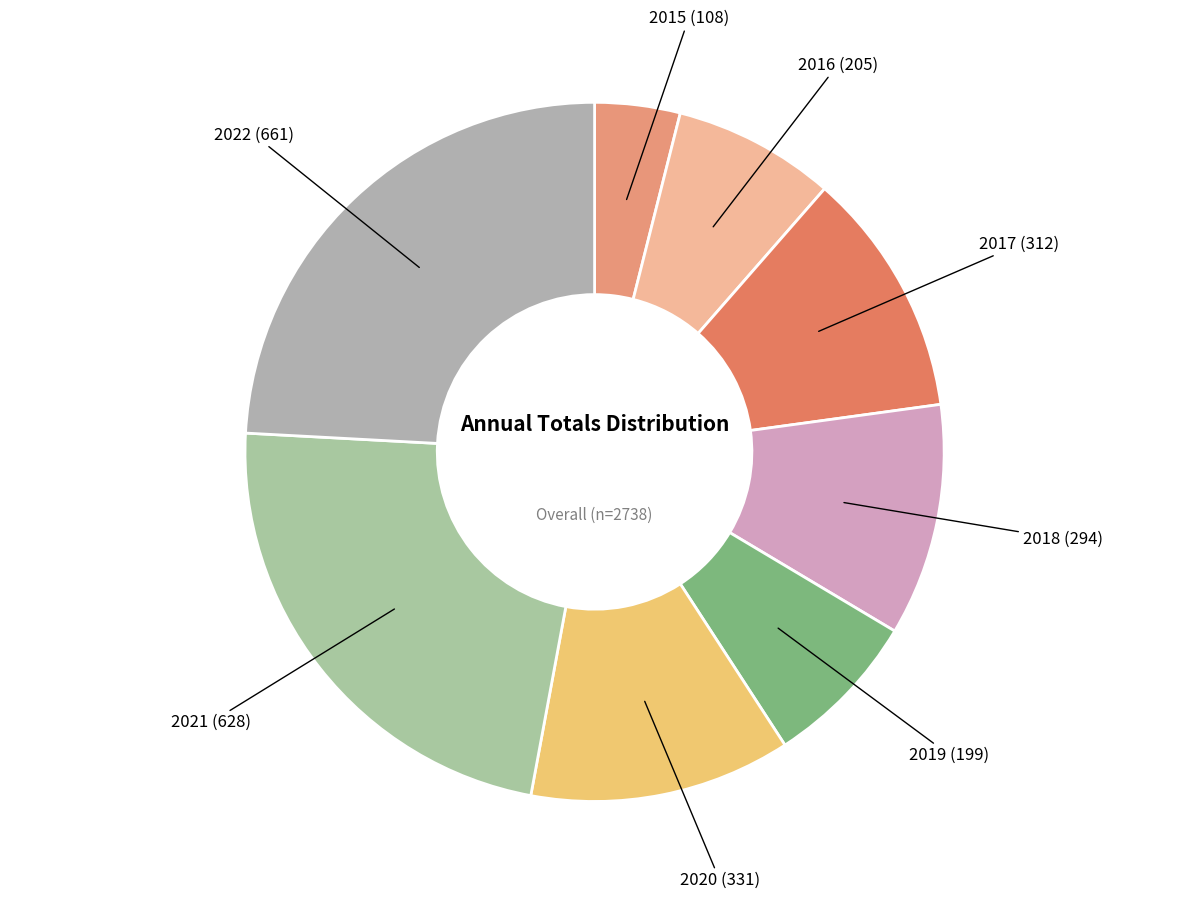

Approximately how many times larger is the value at 2016 compared to 2021?

0.3